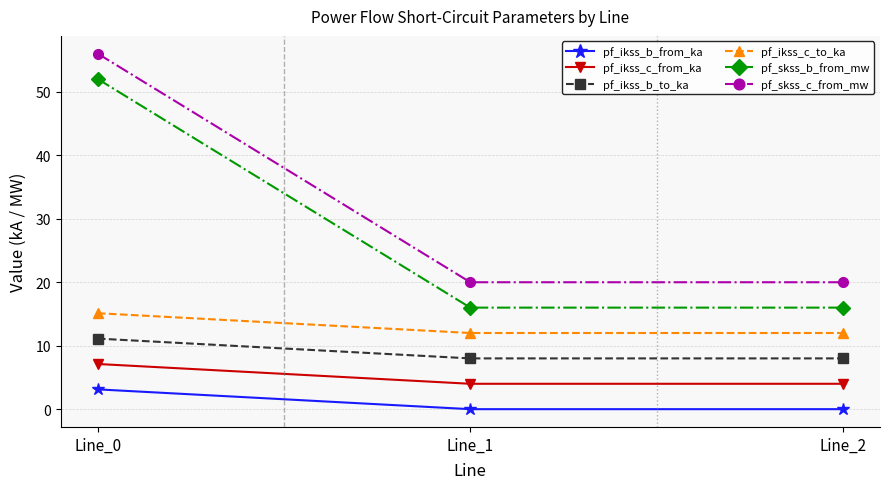

At how many categories does at least one series exceed 39?

1